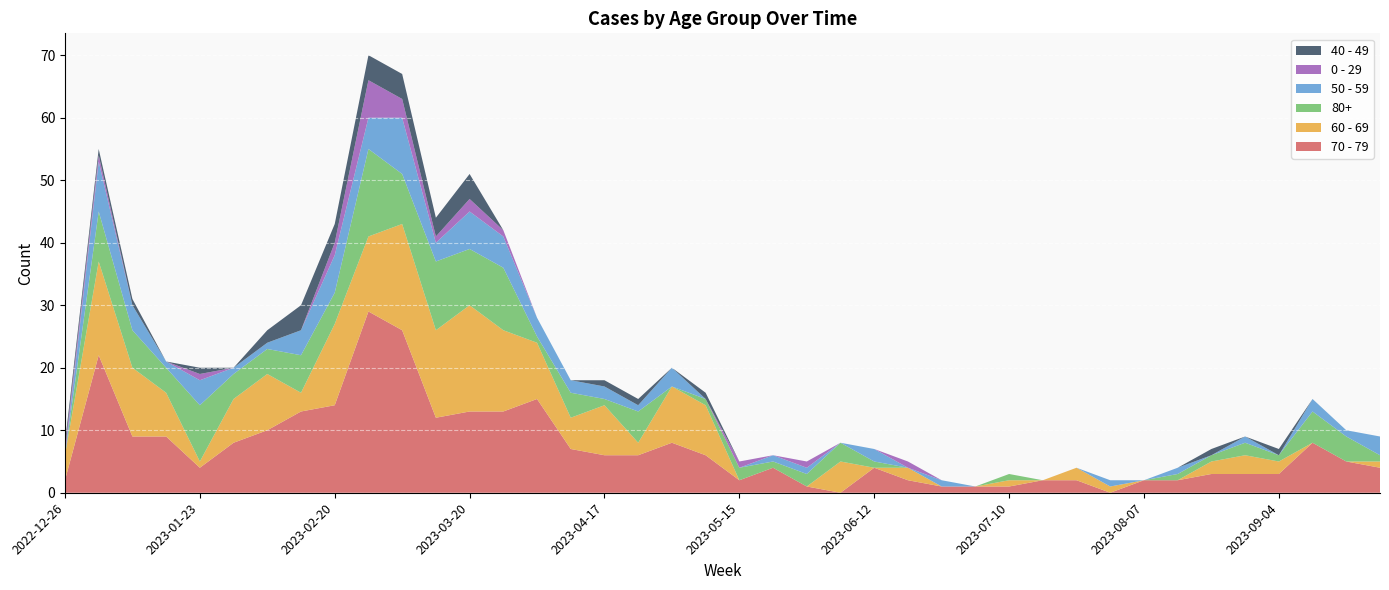

Reading left to right, extract all data points from this chart.

70 - 79: 2	22	9	9	4	8	10	13	14	29	26	12	13	13	15	7	6	6	8	6	2	4	1	0	4	2	1	1	1	2	2	0	2	2	3	3	3	8	5	4
60 - 69: 4	15	11	7	1	7	9	3	13	12	17	14	17	13	9	5	8	2	9	8	0	0	0	5	0	2	0	0	1	0	2	1	0	0	2	3	2	0	0	1
80+: 0	8	6	4	9	4	4	6	5	14	8	11	9	10	1	4	1	5	0	1	2	1	2	3	1	0	0	0	1	0	0	0	0	1	1	2	1	5	4	1
50 - 59: 0	8	4	1	4	1	1	4	6	5	9	3	6	5	3	2	2	1	3	0	0	1	1	0	2	0	1	0	0	0	0	1	0	1	0	1	0	2	1	3
0 - 29: 1	1	0	0	1	0	0	0	2	6	3	1	2	1	0	0	0	0	0	0	1	0	1	0	0	1	0	0	0	0	0	0	0	0	0	0	0	0	0	0
40 - 49: 1	1	1	0	1	0	2	4	3	4	4	3	4	0	0	0	1	1	0	1	0	0	0	0	0	0	0	0	0	0	0	0	0	0	1	0	1	0	0	0